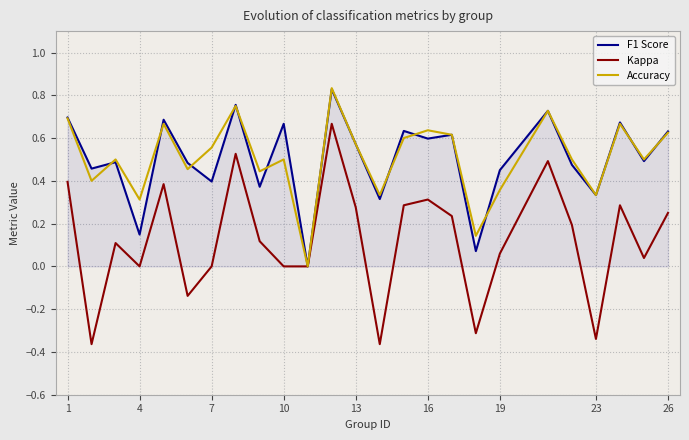

Which series has the widest spread of values?

Kappa